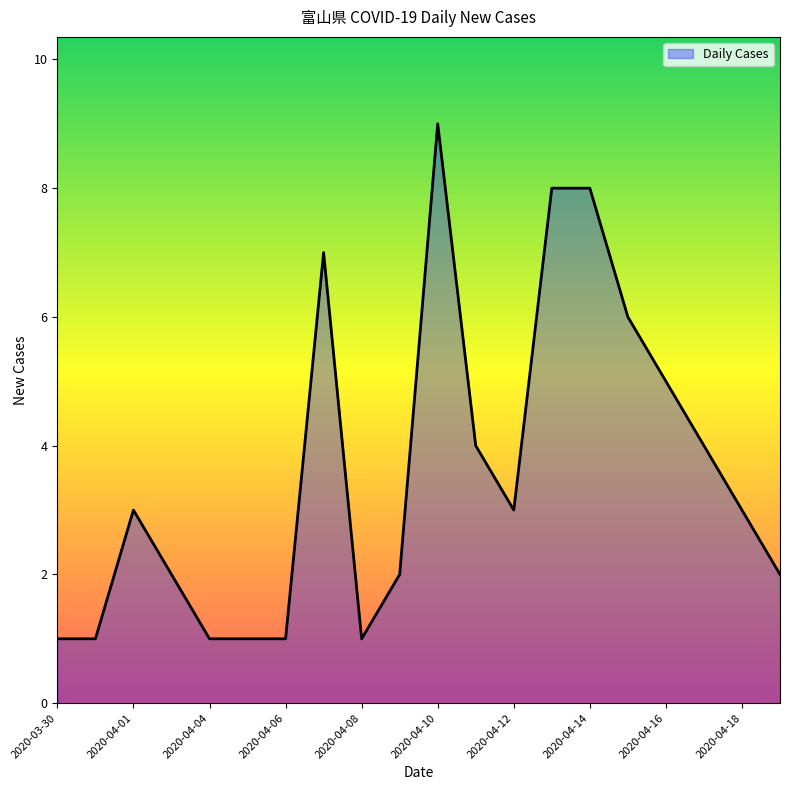

What is the difference between the maximum and minimum values?

8